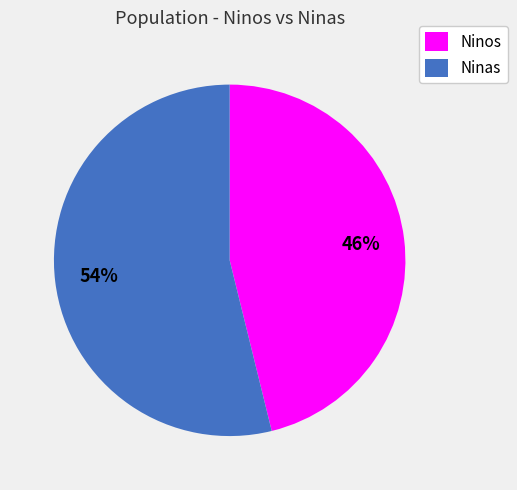

To the nearest percent, what is the difference between the largest and smallest slice percentages?

8%